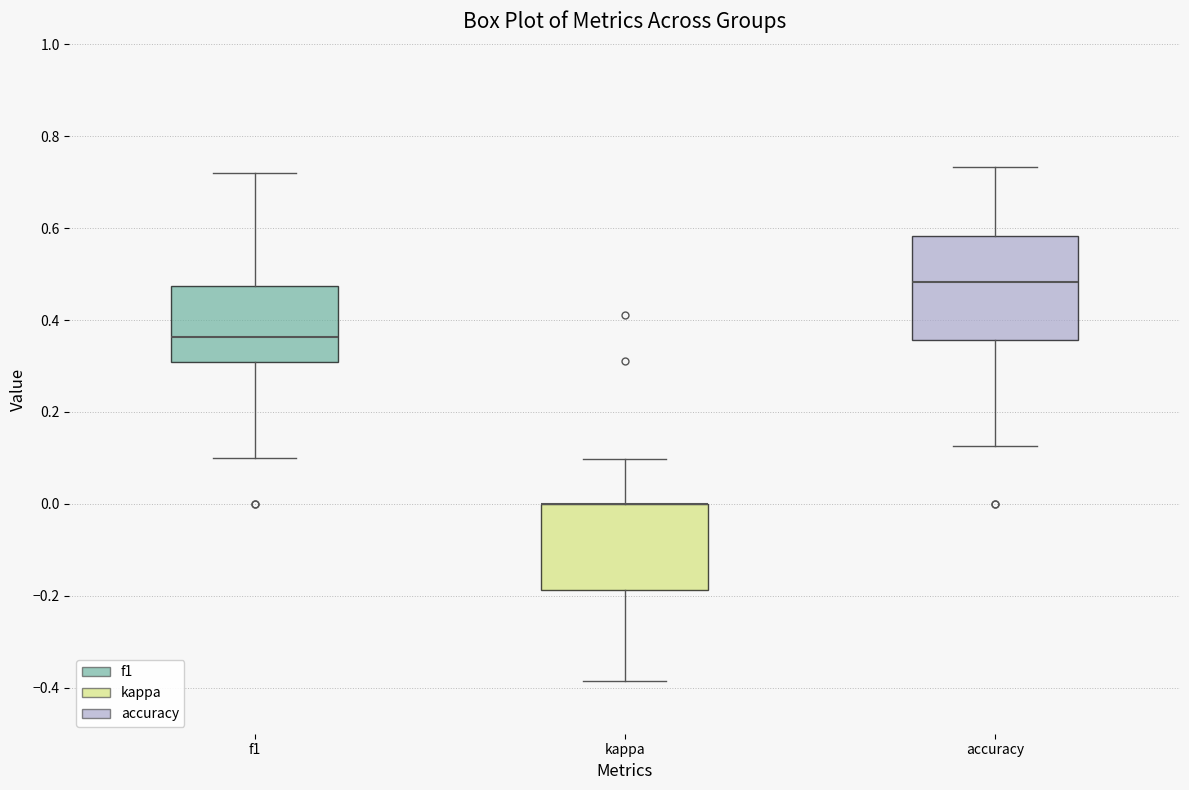

Which box is the tallest, from its lower edge to its upper edge?

accuracy